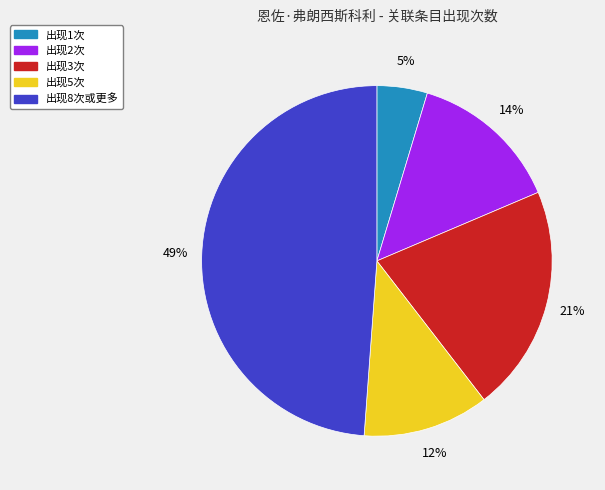

Rank the categories by value from lowest to highest.

出现1次, 出现5次, 出现2次, 出现3次, 出现8次或更多